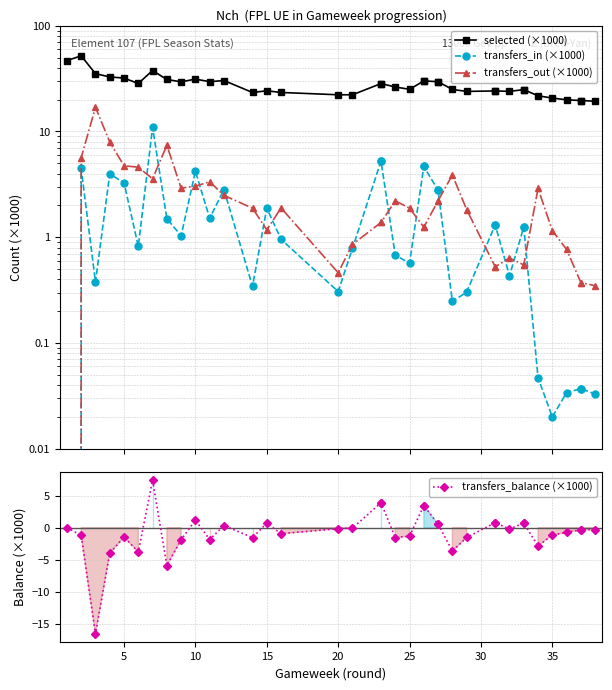

What is the smallest value displayed?

-16.5